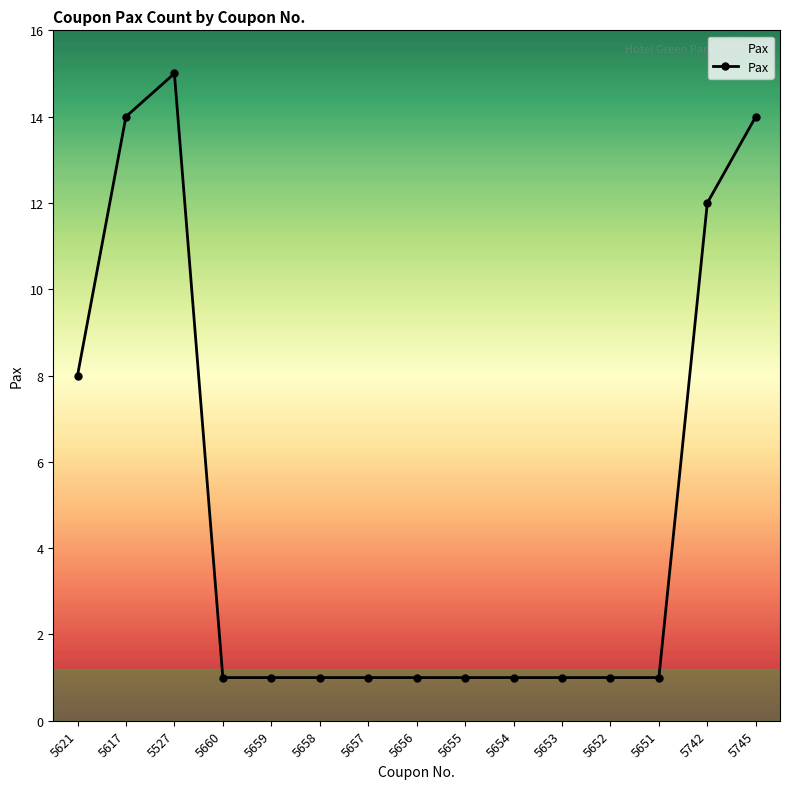

True or false: the data has more than 0 interior local peaks.

True